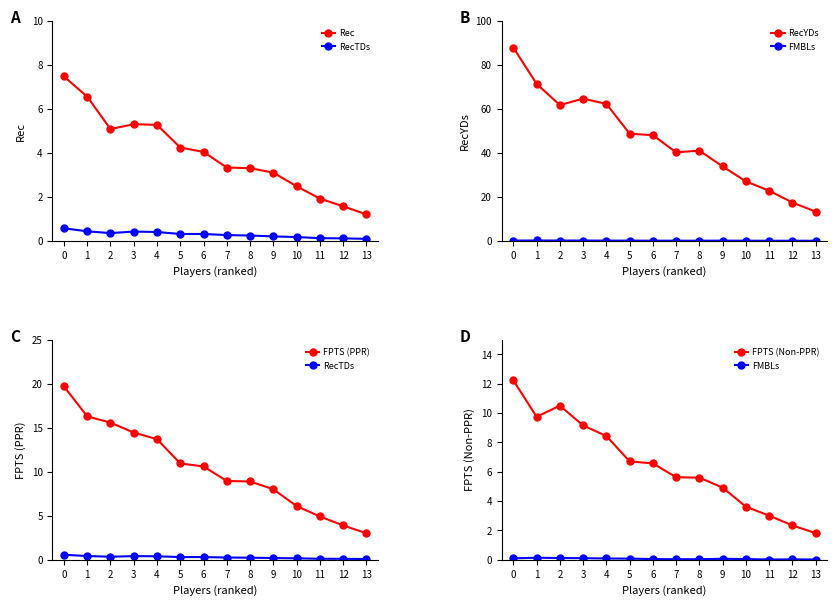

At how many categories does at least one series exceed 21?

12